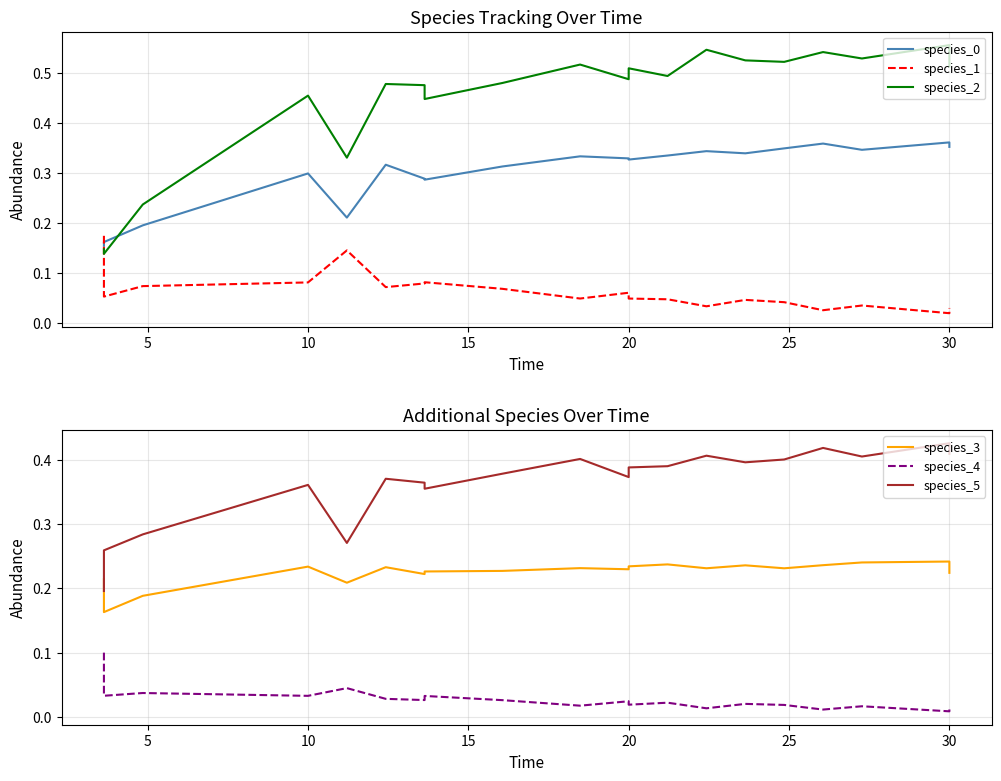

Is it true that species_4 equals 0.0 at 20?

True